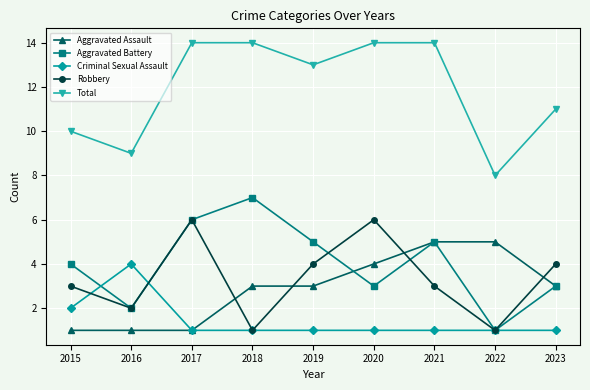

True or false: Total and Robbery cross at least once.

False